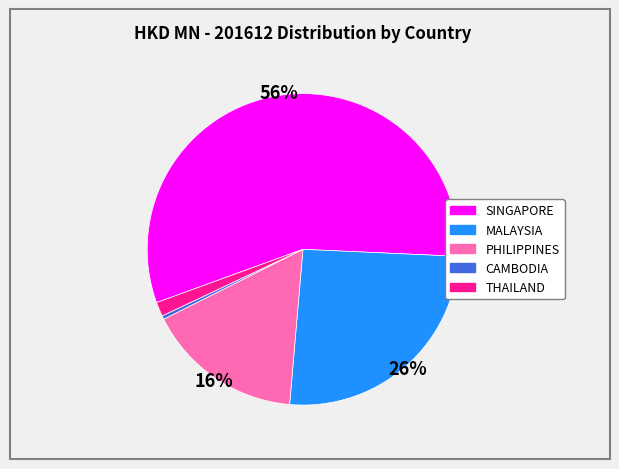

Which slice is the largest?

SINGAPORE